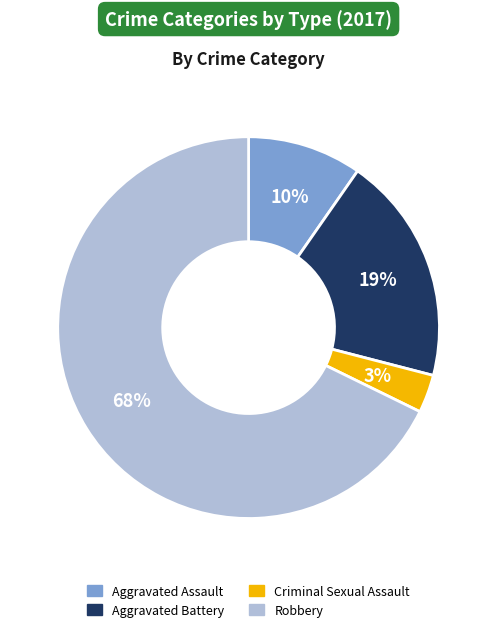

To the nearest percent, what portion does Aggravated Assault represent?

10%